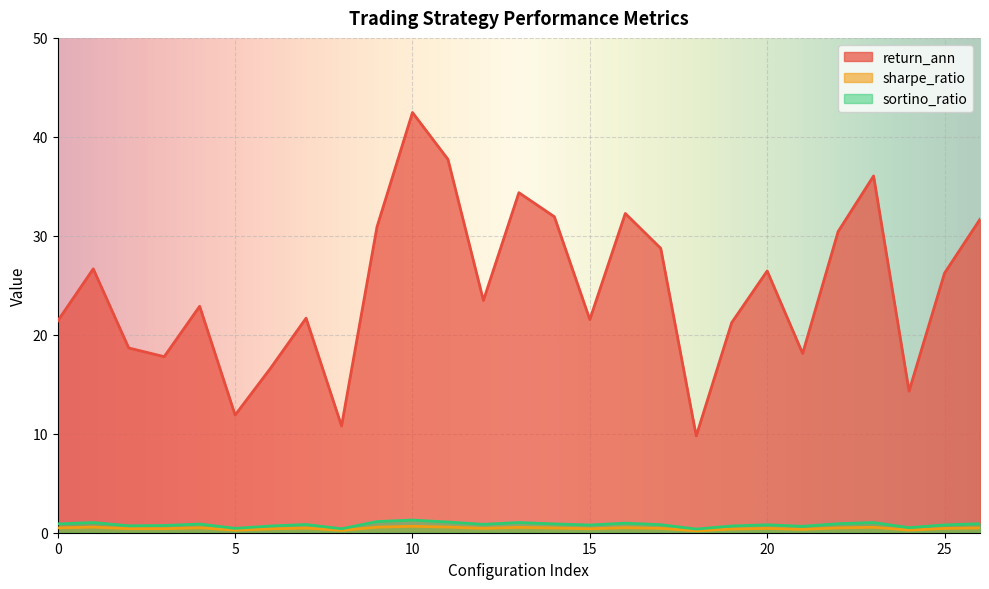

Where is sortino_ratio nearest to the value 0?

18